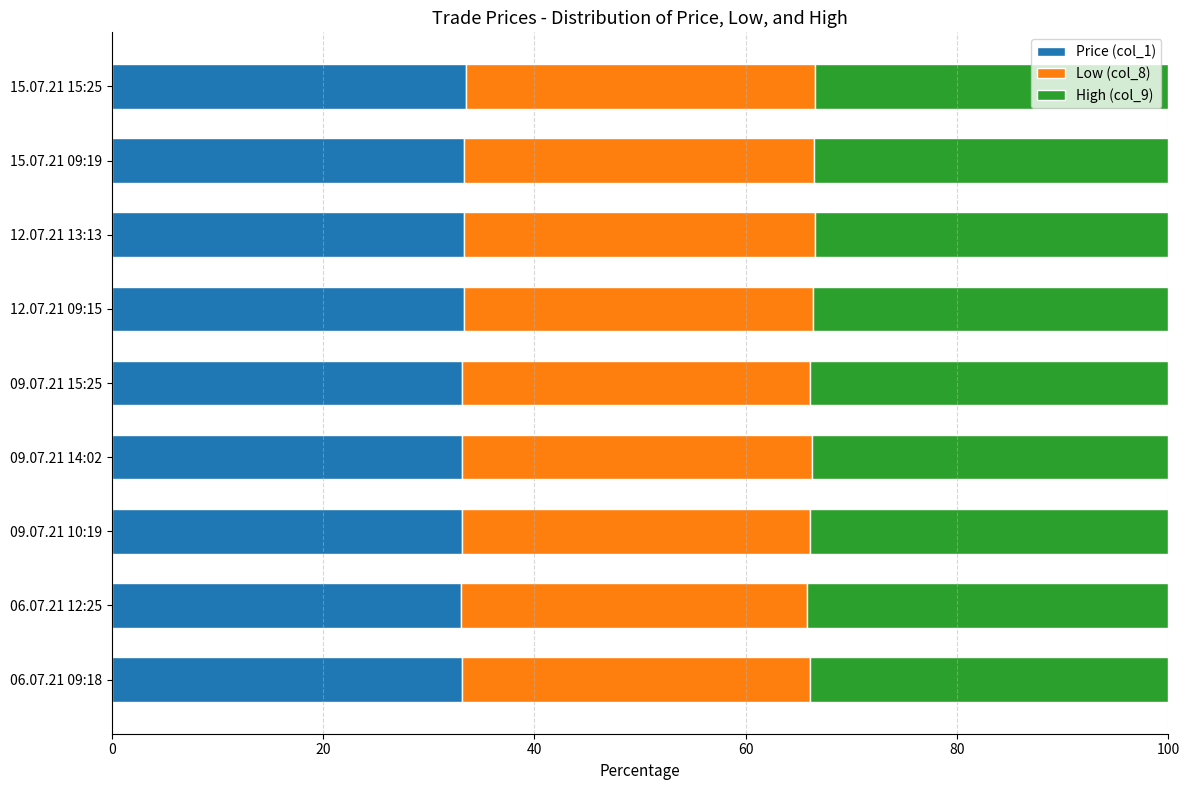

What is the sum of all Price (col_1) values?

299.2